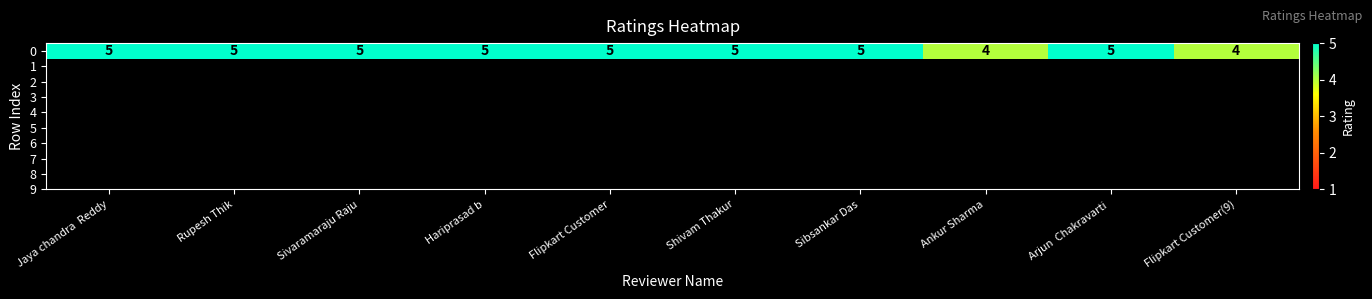

Reading right to left, transcribe all the data shown in this chart.

Flipkart Customer(9)=4	Arjun  Chakravarti =5	Ankur Sharma=4	Sibsankar Das=5	Shivam Thakur=5	Flipkart Customer=5	Hariprasad b=5	Sivaramaraju Raju=5	Rupesh Thik=5	Jaya chandra  Reddy=5